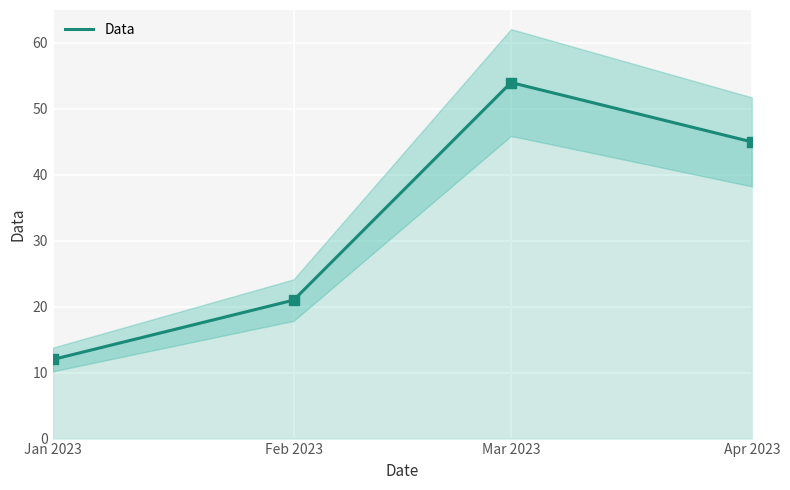

Which has a higher value, Feb 2023 or Apr 2023?

Apr 2023